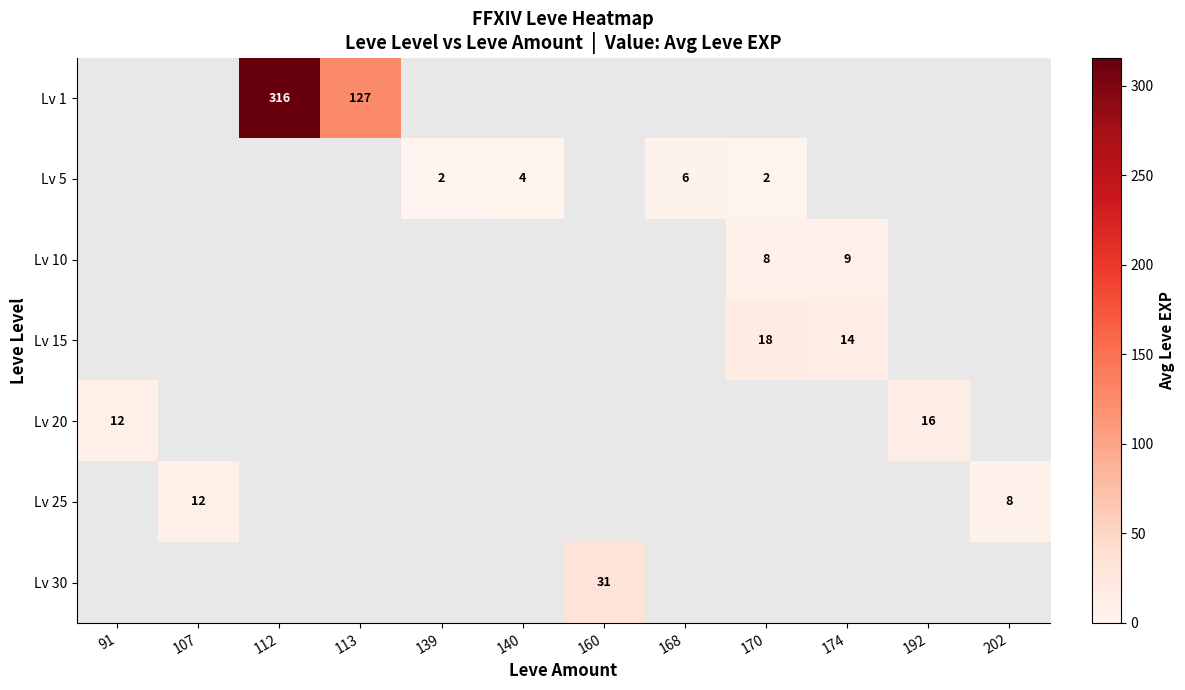

How many data points does each series have?

12